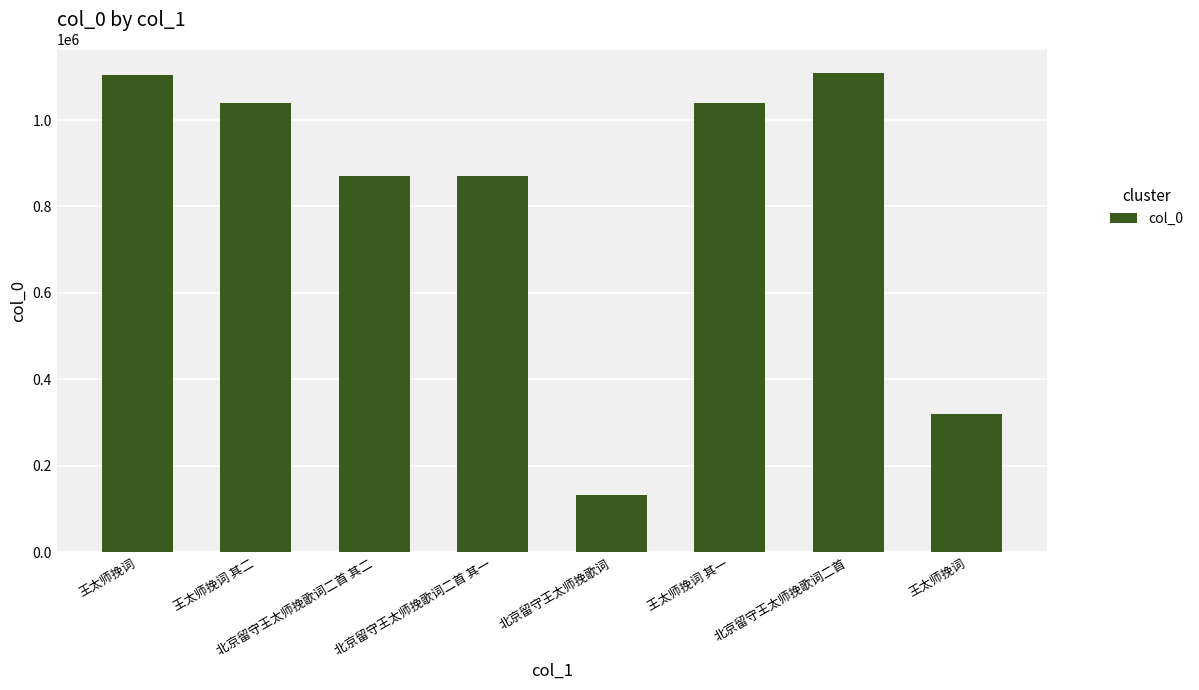

What is the sum of the values at 北京留守王太师挽歌词 and 王太师挽词?

1238972